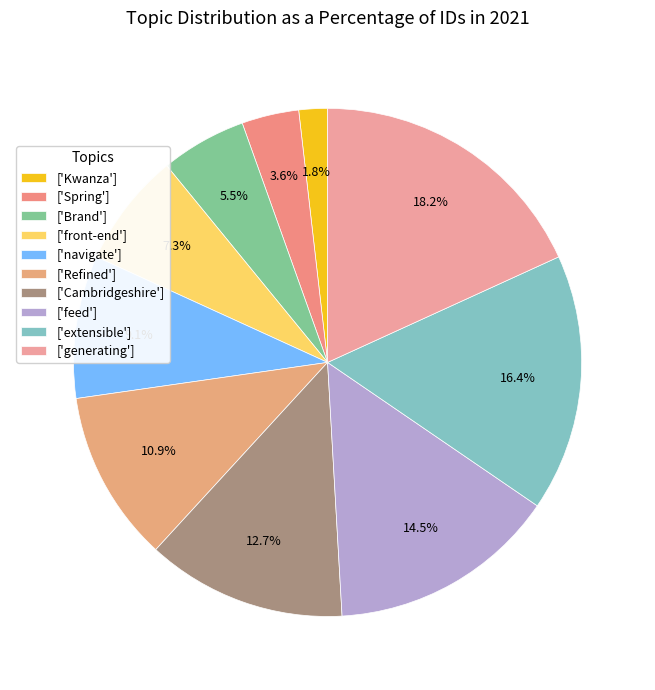

How many segments does this pie chart have?

10